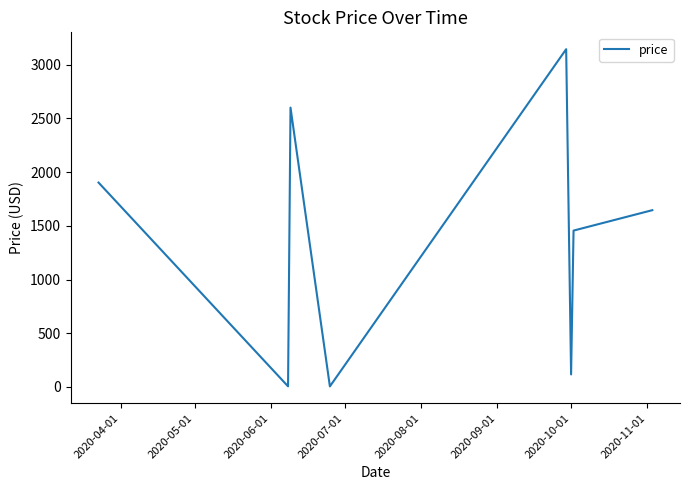

What is the average value?

1359.4